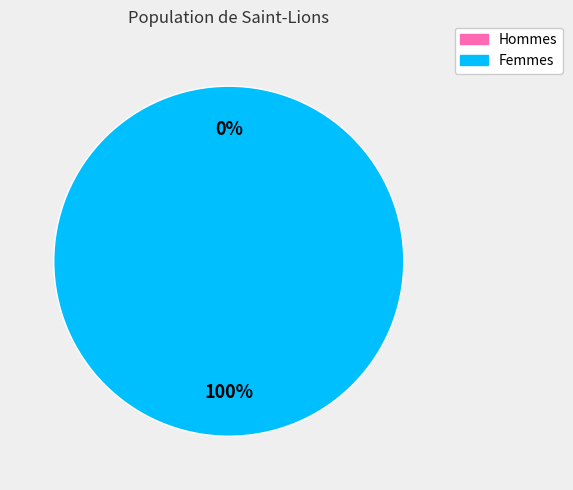

Rank the categories by value from lowest to highest.

0, 1